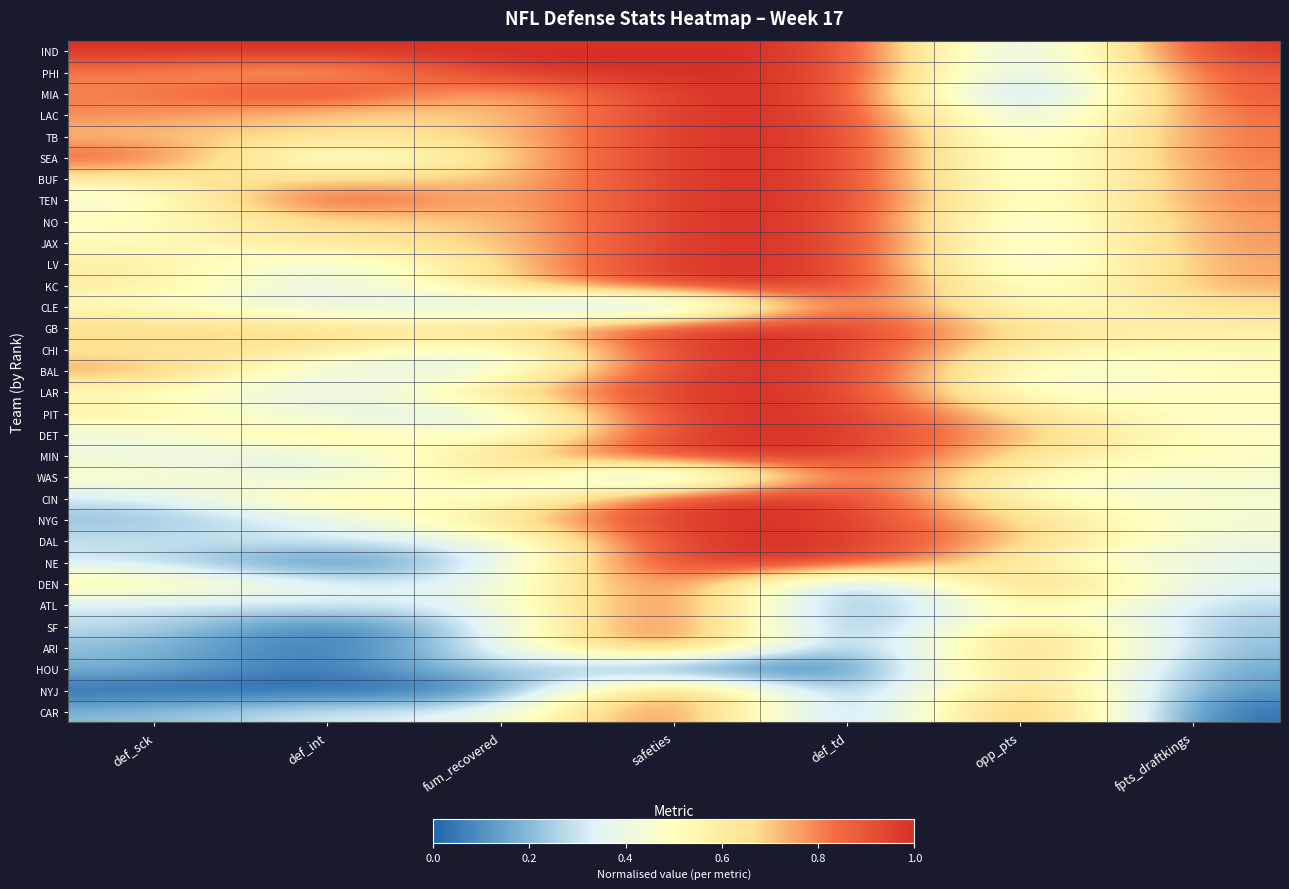

Reading left to right, what are all the values shown in this chart?

IND: def_sck=1.0	def_int=1.0	fum_recovered=1.0	safeties=1.0	def_td=1.0	opp_pts=0.1	fpts_draftkings=1.0
PHI: def_sck=0.8	def_int=0.7	fum_recovered=1.0	safeties=1.0	def_td=1.0	opp_pts=0.2	fpts_draftkings=0.9
MIA: def_sck=0.8	def_int=1.0	fum_recovered=0.7	safeties=1.0	def_td=1.0	opp_pts=0.0	fpts_draftkings=0.9
LAC: def_sck=0.8	def_int=0.7	fum_recovered=0.7	safeties=1.0	def_td=1.0	opp_pts=0.2	fpts_draftkings=0.9
TB: def_sck=0.7	def_int=0.7	fum_recovered=0.7	safeties=1.0	def_td=1.0	opp_pts=0.3	fpts_draftkings=0.8
SEA: def_sck=0.9	def_int=0.3	fum_recovered=0.7	safeties=1.0	def_td=1.0	opp_pts=0.3	fpts_draftkings=0.8
BUF: def_sck=0.6	def_int=0.7	fum_recovered=0.7	safeties=1.0	def_td=1.0	opp_pts=0.3	fpts_draftkings=0.8
TEN: def_sck=0.4	def_int=1.0	fum_recovered=0.7	safeties=1.0	def_td=1.0	opp_pts=0.4	fpts_draftkings=0.8
NO: def_sck=0.5	def_int=0.7	fum_recovered=0.7	safeties=1.0	def_td=1.0	opp_pts=0.3	fpts_draftkings=0.8
JAX: def_sck=0.5	def_int=0.7	fum_recovered=0.7	safeties=1.0	def_td=1.0	opp_pts=0.3	fpts_draftkings=0.8
LV: def_sck=0.6	def_int=0.3	fum_recovered=0.7	safeties=1.0	def_td=1.0	opp_pts=0.2	fpts_draftkings=0.8
KC: def_sck=0.6	def_int=0.3	fum_recovered=0.7	safeties=1.0	def_td=1.0	opp_pts=0.4	fpts_draftkings=0.8
CLE: def_sck=0.5	def_int=0.3	fum_recovered=0.3	safeties=0.0	def_td=1.0	opp_pts=0.4	fpts_draftkings=0.6
GB: def_sck=0.7	def_int=0.7	fum_recovered=0.7	safeties=1.0	def_td=1.0	opp_pts=0.6	fpts_draftkings=0.6
CHI: def_sck=0.6	def_int=0.7	fum_recovered=0.3	safeties=1.0	def_td=1.0	opp_pts=0.5	fpts_draftkings=0.5
BAL: def_sck=0.8	def_int=0.3	fum_recovered=0.3	safeties=1.0	def_td=1.0	opp_pts=0.4	fpts_draftkings=0.5
LAR: def_sck=0.5	def_int=0.3	fum_recovered=0.7	safeties=1.0	def_td=1.0	opp_pts=0.4	fpts_draftkings=0.5
PIT: def_sck=0.6	def_int=0.3	fum_recovered=0.3	safeties=1.0	def_td=1.0	opp_pts=0.6	fpts_draftkings=0.5
DET: def_sck=0.4	def_int=0.7	fum_recovered=0.3	safeties=1.0	def_td=1.0	opp_pts=0.7	fpts_draftkings=0.5
MIN: def_sck=0.4	def_int=0.3	fum_recovered=0.7	safeties=1.0	def_td=1.0	opp_pts=0.6	fpts_draftkings=0.5
WAS: def_sck=0.5	def_int=0.3	fum_recovered=0.7	safeties=0.0	def_td=1.0	opp_pts=0.5	fpts_draftkings=0.5
CIN: def_sck=0.3	def_int=0.7	fum_recovered=0.3	safeties=1.0	def_td=1.0	opp_pts=0.5	fpts_draftkings=0.5
NYG: def_sck=0.2	def_int=0.3	fum_recovered=0.7	safeties=1.0	def_td=1.0	opp_pts=0.6	fpts_draftkings=0.4
DAL: def_sck=0.3	def_int=0.3	fum_recovered=0.3	safeties=1.0	def_td=1.0	opp_pts=0.7	fpts_draftkings=0.4
NE: def_sck=0.3	def_int=0.0	fum_recovered=0.3	safeties=1.0	def_td=1.0	opp_pts=0.5	fpts_draftkings=0.4
DEN: def_sck=0.6	def_int=0.3	fum_recovered=0.3	safeties=1.0	def_td=0.0	opp_pts=0.9	fpts_draftkings=0.3
ATL: def_sck=0.3	def_int=0.3	fum_recovered=0.3	safeties=1.0	def_td=0.0	opp_pts=0.7	fpts_draftkings=0.3
SF: def_sck=0.3	def_int=0.0	fum_recovered=0.3	safeties=1.0	def_td=0.0	opp_pts=0.7	fpts_draftkings=0.2
ARI: def_sck=0.2	def_int=0.0	fum_recovered=0.3	safeties=1.0	def_td=0.0	opp_pts=0.9	fpts_draftkings=0.2
HOU: def_sck=0.2	def_int=0.0	fum_recovered=0.3	safeties=0.0	def_td=0.0	opp_pts=0.8	fpts_draftkings=0.1
NYJ: def_sck=0.0	def_int=0.0	fum_recovered=0.0	safeties=1.0	def_td=0.0	opp_pts=0.9	fpts_draftkings=0.1
CAR: def_sck=0.2	def_int=0.3	fum_recovered=0.3	safeties=1.0	def_td=0.0	opp_pts=1.0	fpts_draftkings=0.0